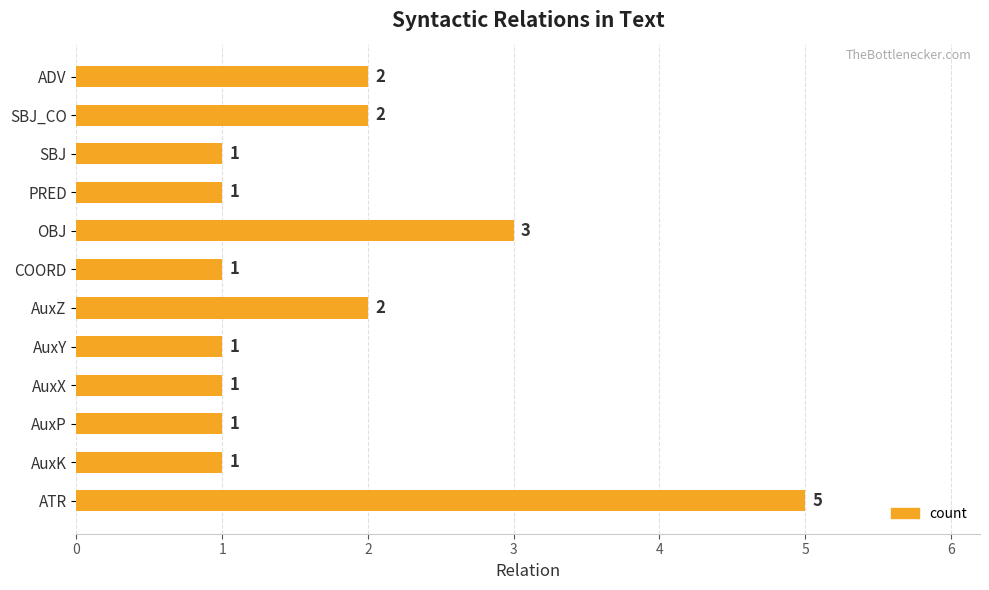

Count the values in the range 1 to 2.

10